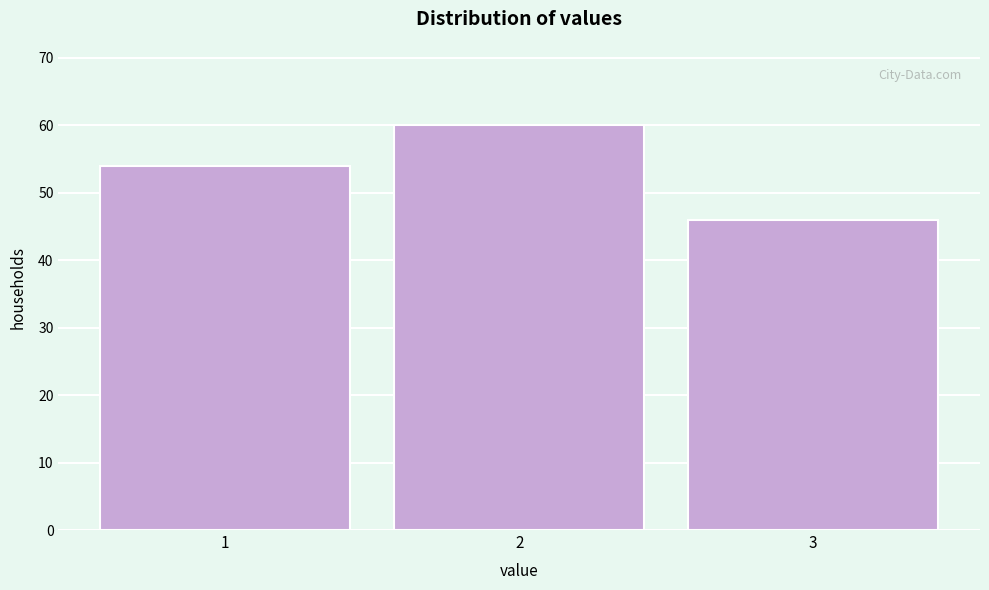

Reading left to right, extract all data points from this chart.

54	60	46